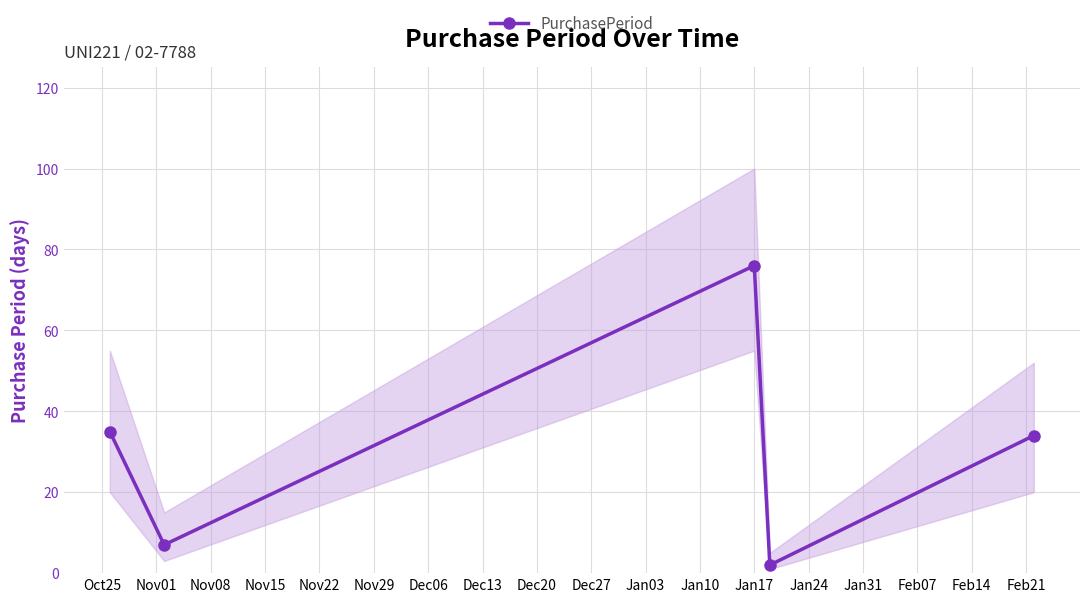

How many interior local peaks does the PurchasePeriod series have?

1